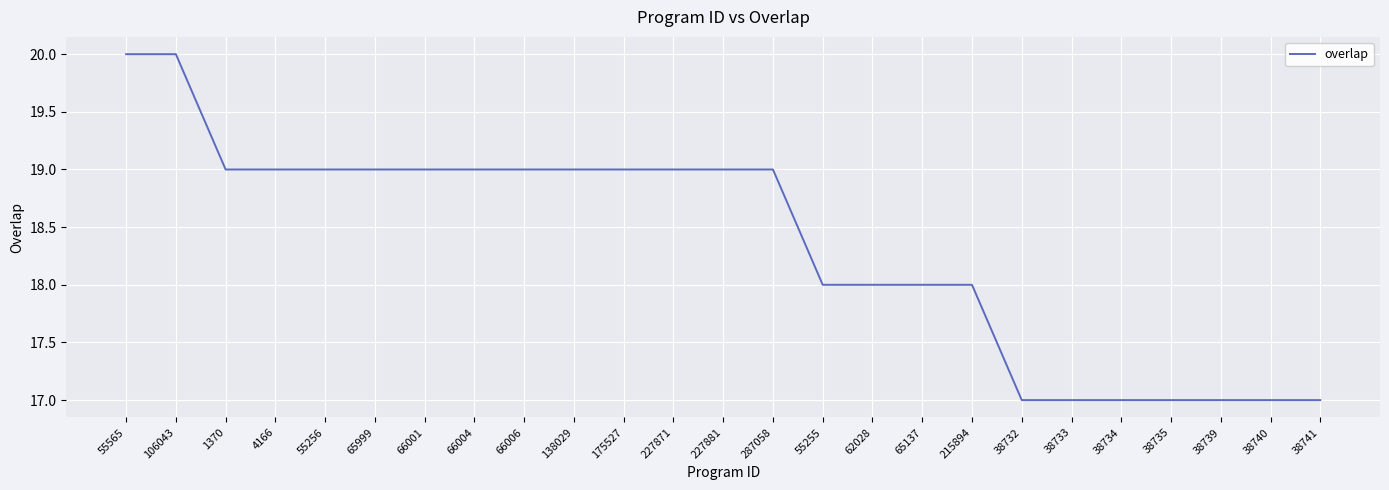

What position from the right is 227871?

14